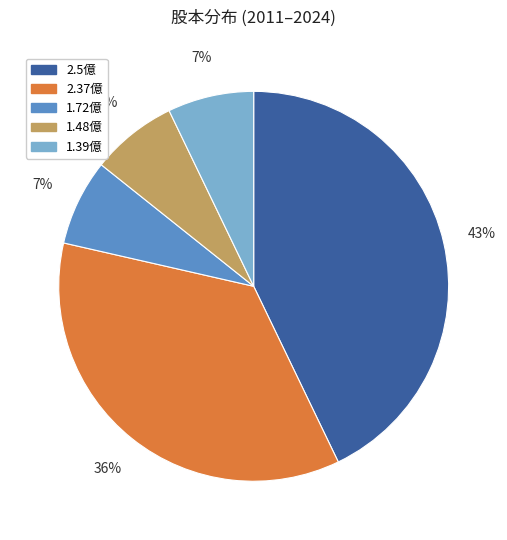

How many slices are in this pie chart?

5